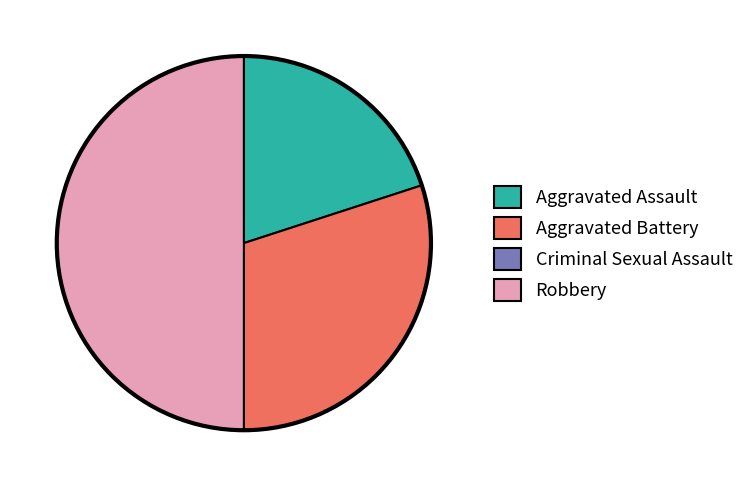

What is the largest slice in the pie chart?

Robbery